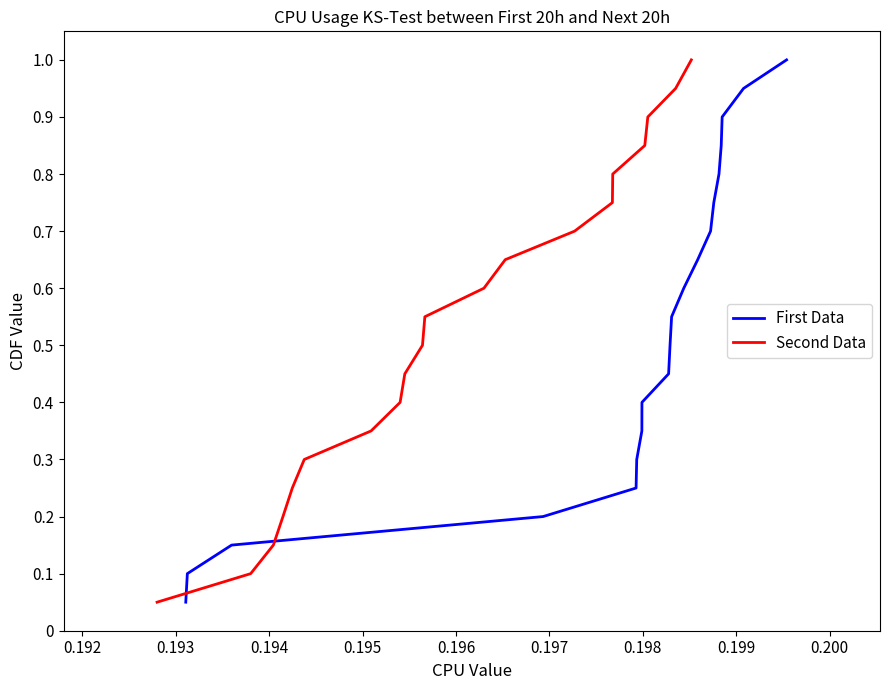

At 0.200, list the series in order from largest to smallest.

First Data, Second Data